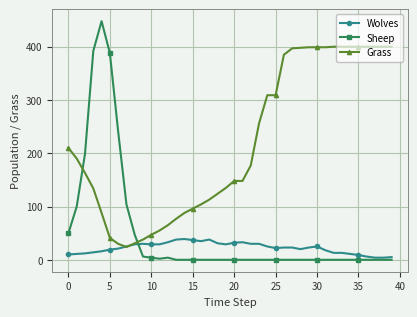

Which series has the widest spread of values?

Sheep